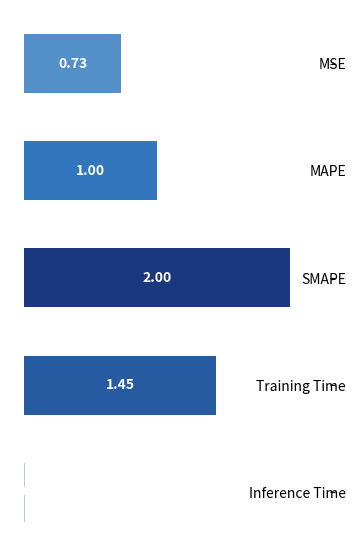

Rank the categories by value from lowest to highest.

Inference Time, MSE, MAPE, Training Time, SMAPE